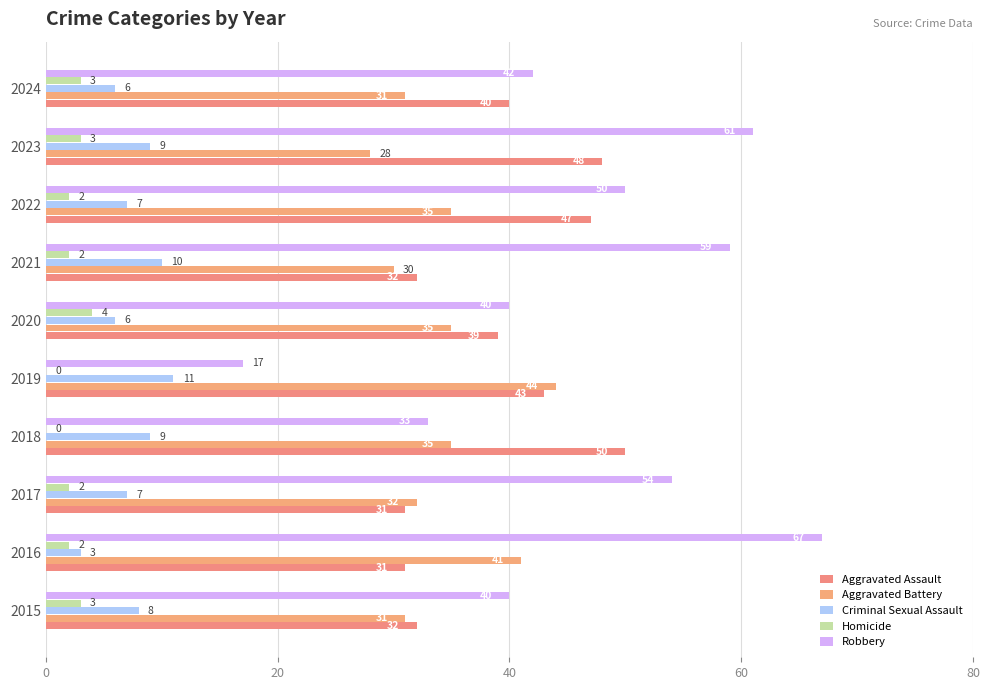

How many data points does each series have?

10